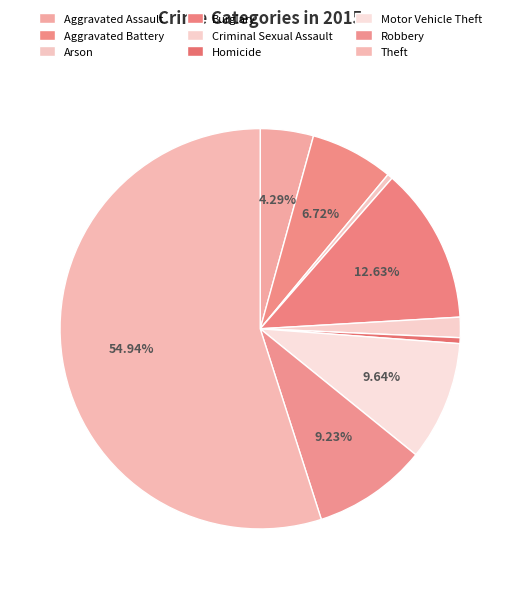

Which slice is the smallest?

Arson